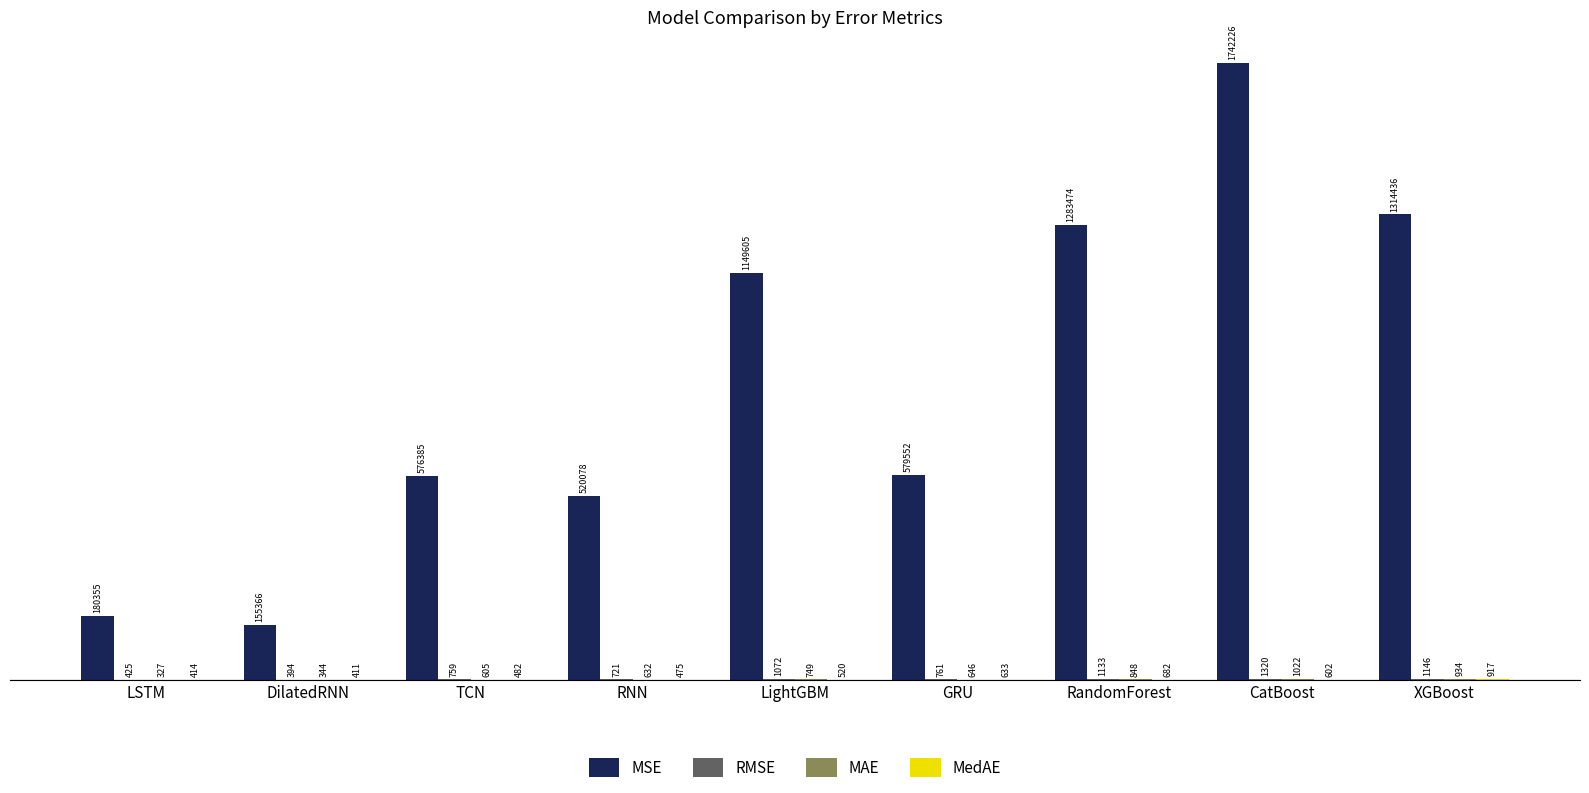

Which has a higher value, RNN or TCN?

TCN